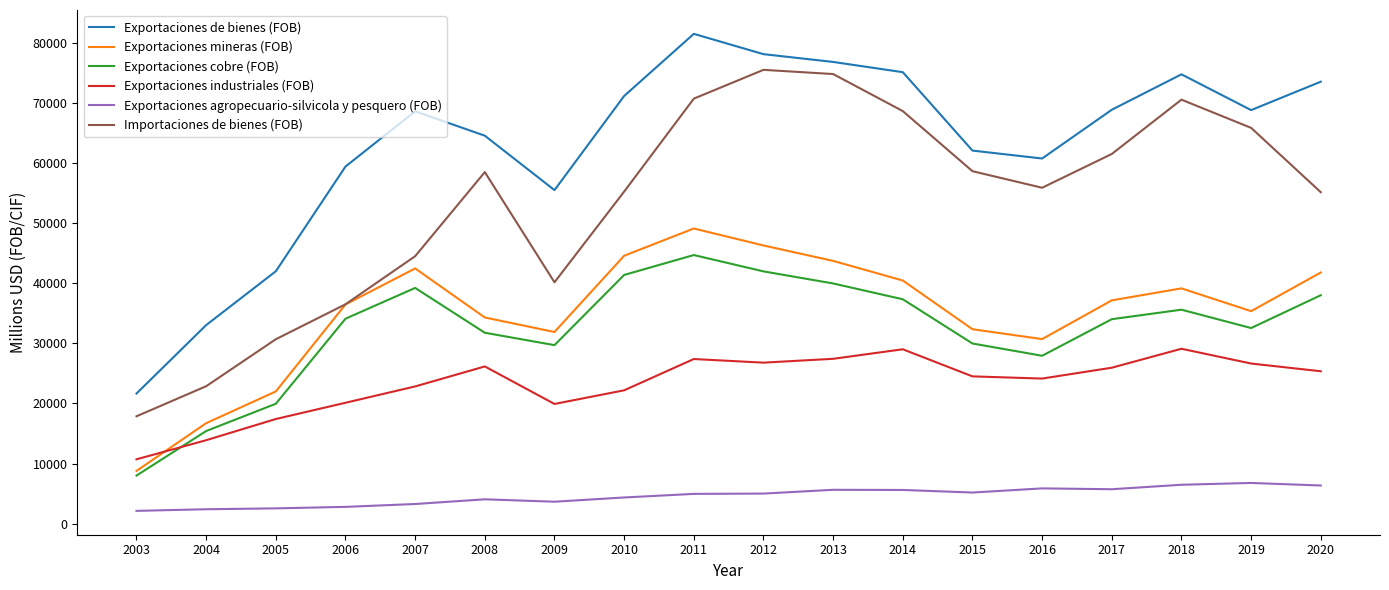

Which series has the largest total across all categories?

Exportaciones de bienes (FOB)